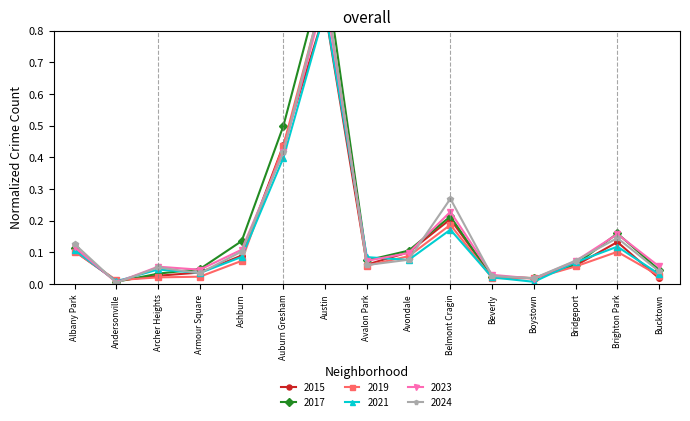

Rank the series at Andersonville from highest to lowest value.

2019, 2015, 2021, 2017, 2023, 2024